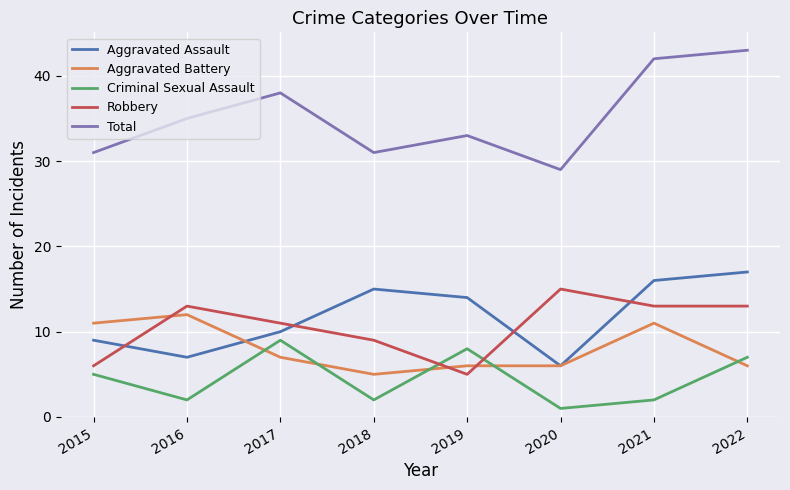

What is the maximum value shown in the chart?

43